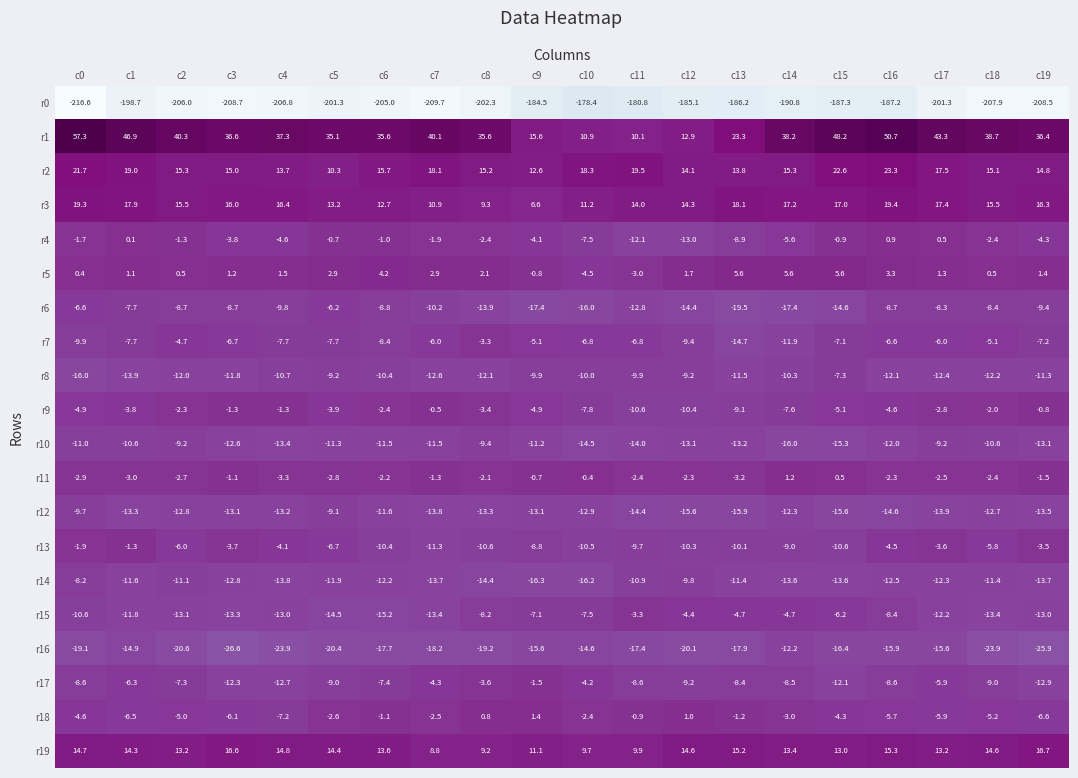

What is the minimum value for r14?

-16.3